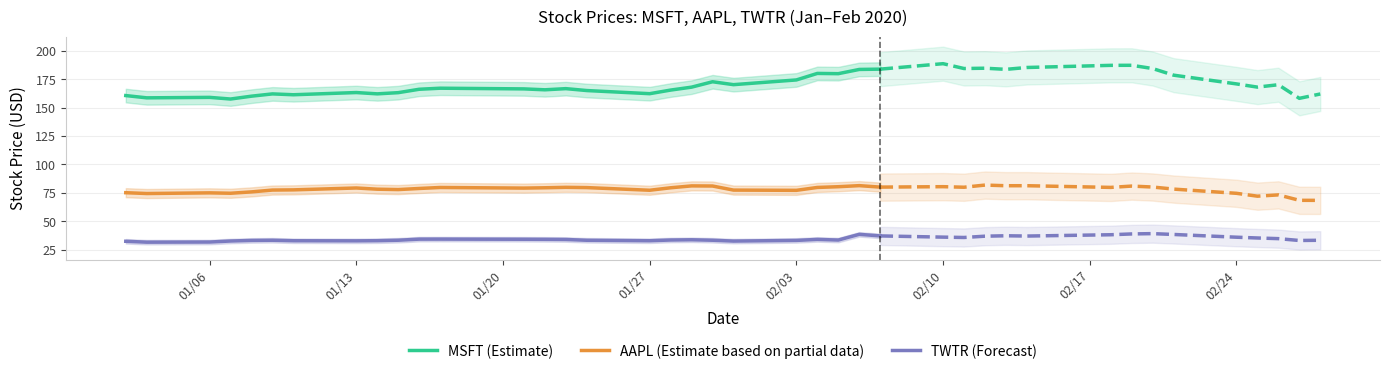

True or false: TWTR (Forecast) and AAPL (Estimate based on partial data) cross at least once.

False